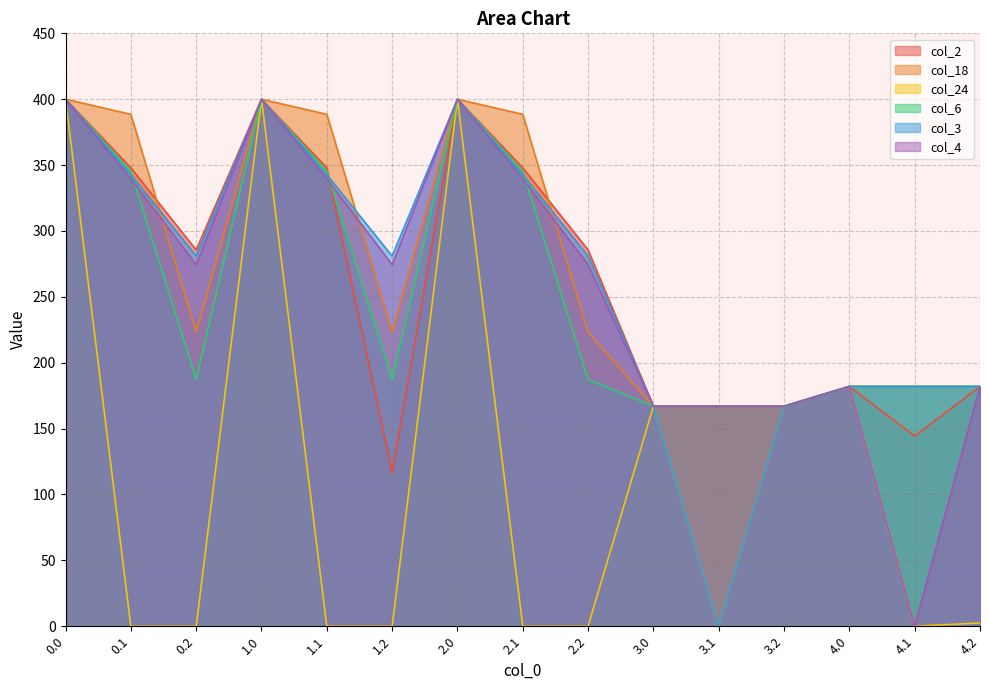

The value of col_3 at 3.1 is -230.6. True or false?

False